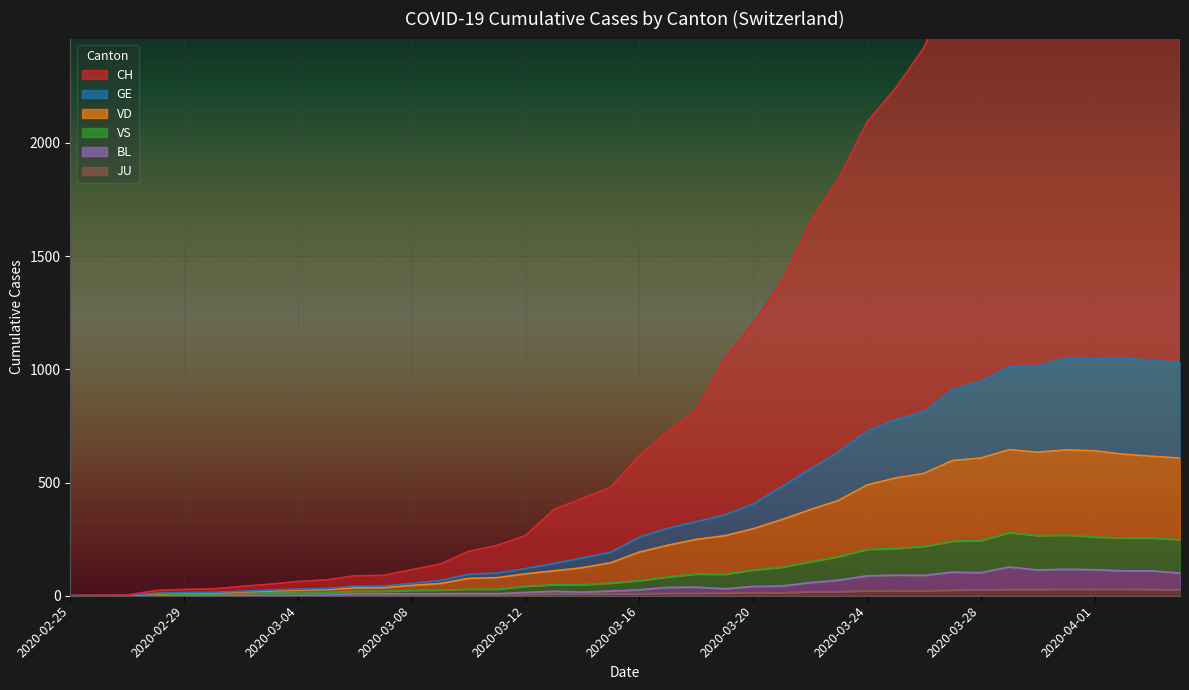

Reading right to left, extract all data points from this chart.

CH: 3340	3364	3392	3326	3251	3190	3000	2823	2699	2420	2240	2091	1842	1649	1385	1202	1046	817	725	619	479	430	381	266	222	196	140	115	90	88	70	63	51	41	30	28	23	3	2	0
GE: 1029	1040	1049	1046	1049	1016	1010	947	910	812	778	727	635	559	481	405	357	327	298	259	192	167	143	120	100	95	67	55	43	42	32	29	25	20	15	14	11	1	1	0
VD: 608	616	625	640	644	634	645	608	597	540	520	489	421	380	336	296	265	249	223	193	146	124	110	97	80	77	54	46	36	35	27	25	21	17	12	11	9	0	0	0
VS: 248	255	255	260	268	266	279	244	241	218	209	205	173	150	126	114	95	96	83	67	56	49	49	42	29	29	25	24	20	20	13	14	13	11	8	7	5	0	0	0
BL: 100	110	110	115	117	114	127	102	104	90	91	88	69	58	43	41	31	38	37	26	21	16	20	15	9	10	9	9	9	9	3	2	2	2	2	2	0	0	0	0
JU: 27	28	29	29	29	28	28	27	25	22	23	22	18	18	13	14	12	11	11	9	9	8	8	6	6	5	5	5	5	5	2	1	1	1	1	1	0	0	0	0